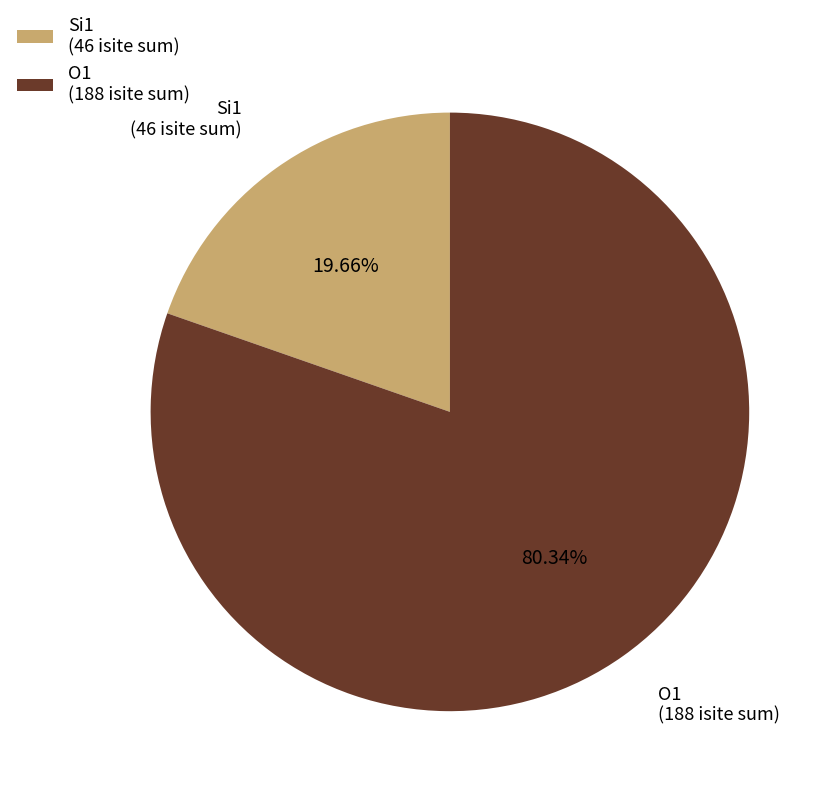

Rank the categories by value from lowest to highest.

Si1, O1